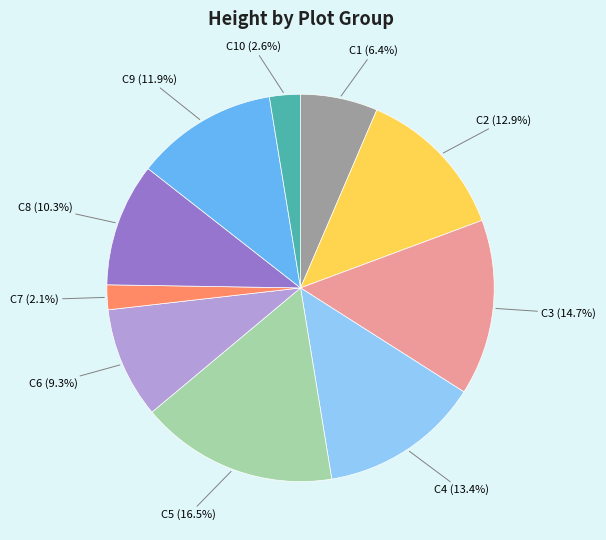

Is there any slice that represents more than half of the pie?

No